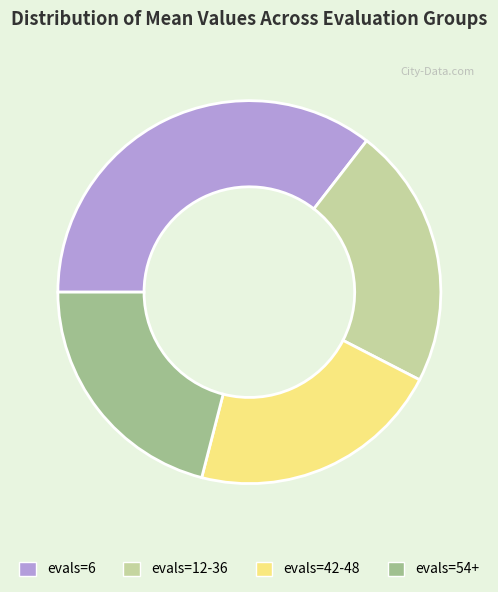

Is there a majority slice in this chart?

No